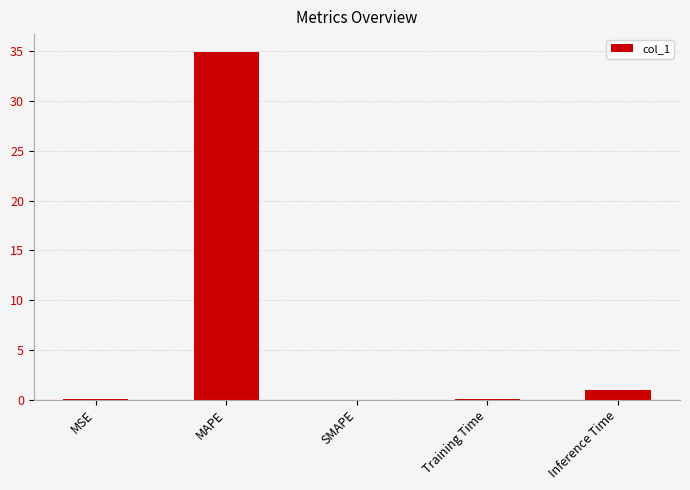

What is the greatest value displayed?

35.0